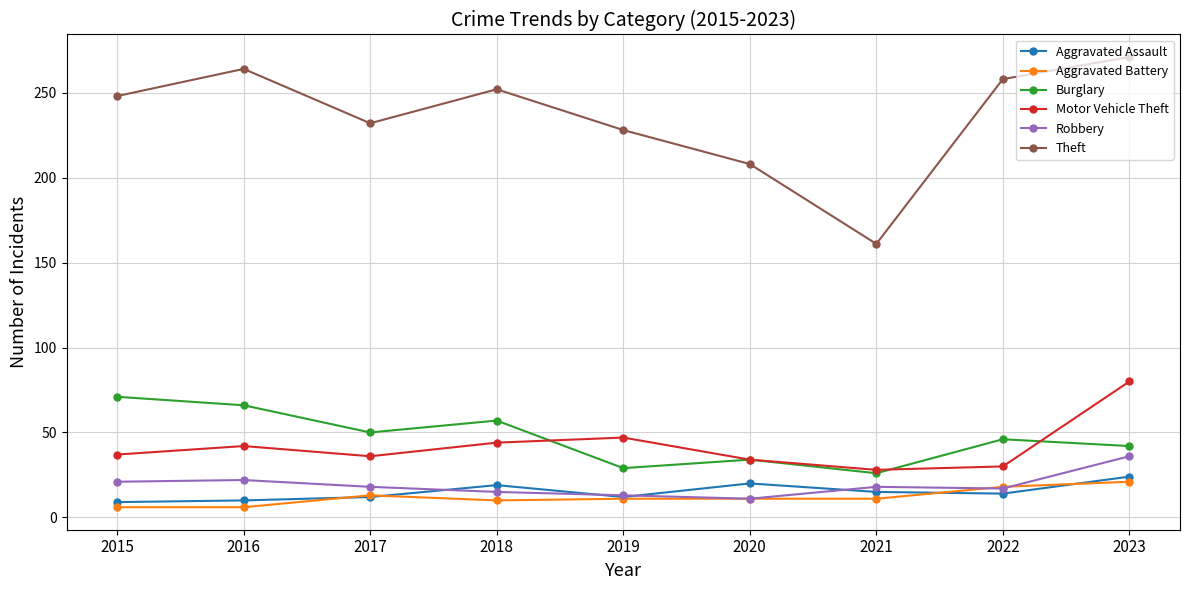

What is the difference between the second highest and second lowest values in the Burglary series?

37